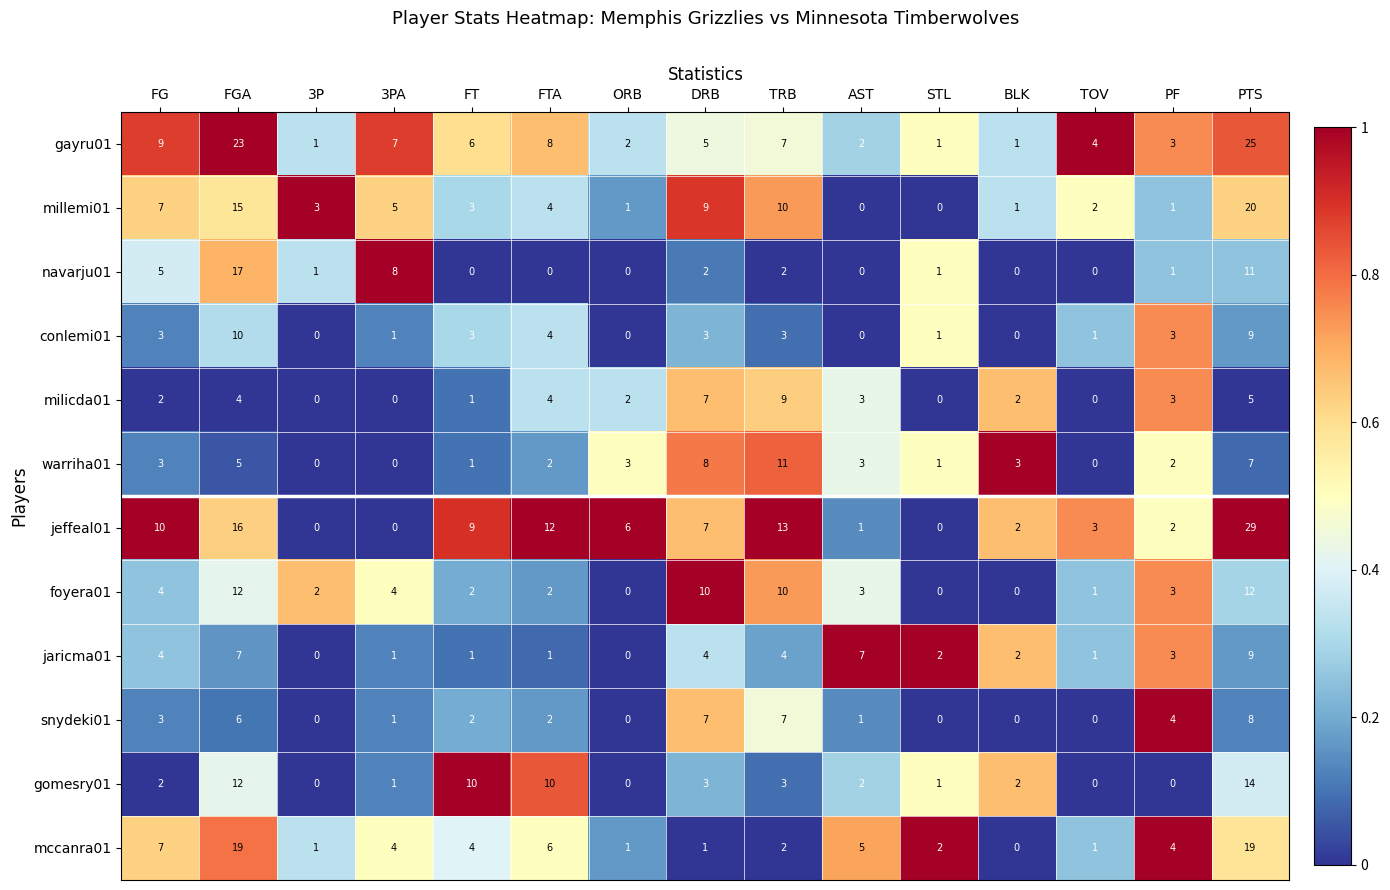

Is the value of gayru01 at PTS greater than the value of milicda01 at FGA?

Yes